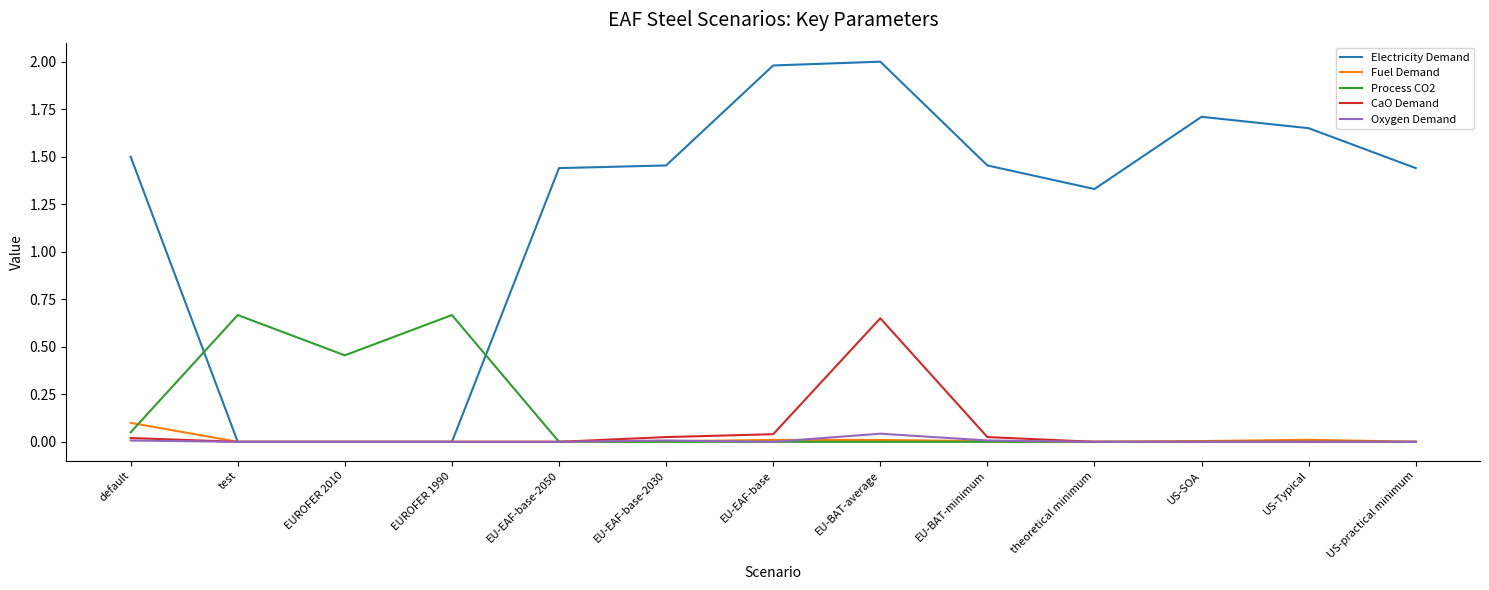

What is the greatest value displayed?

2.0